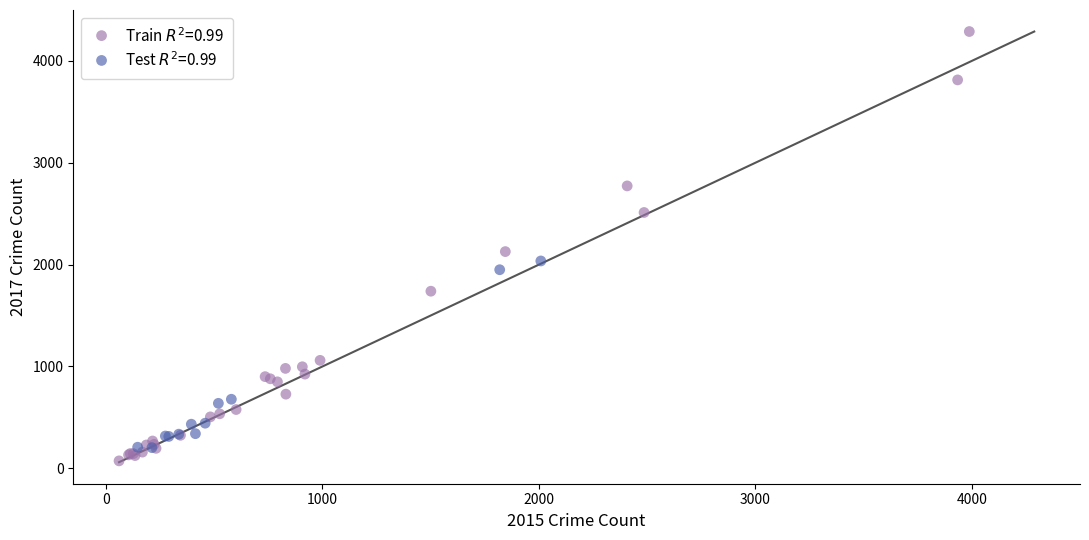

Which series contains the lowest Y value?

Train $R^2$=0.99